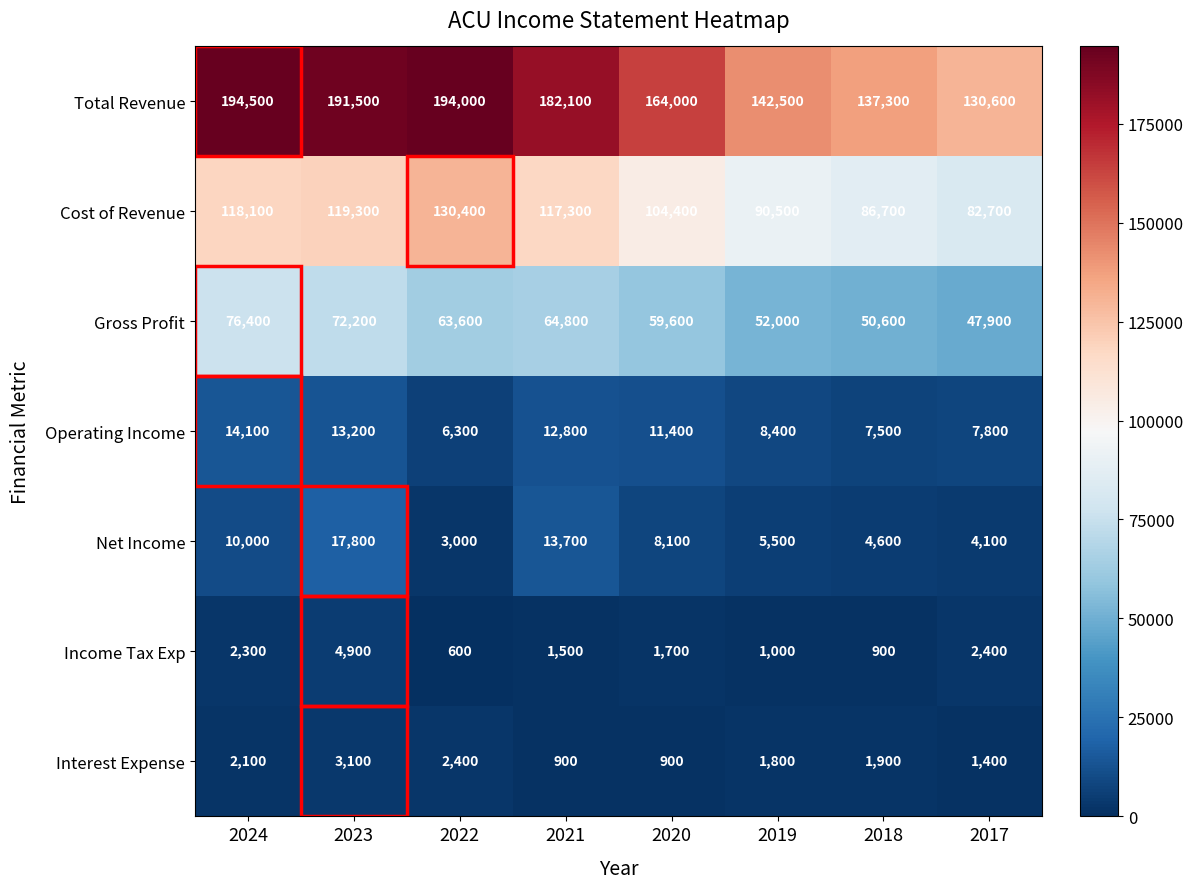

The Interest Expense series shows 559 at 2017. True or false?

False